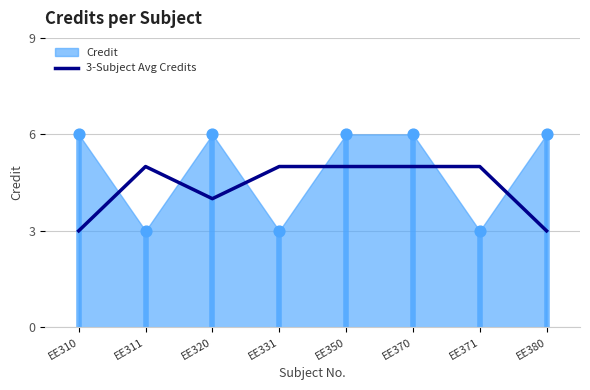

Which has a higher value, EE331 or EE380?

EE331